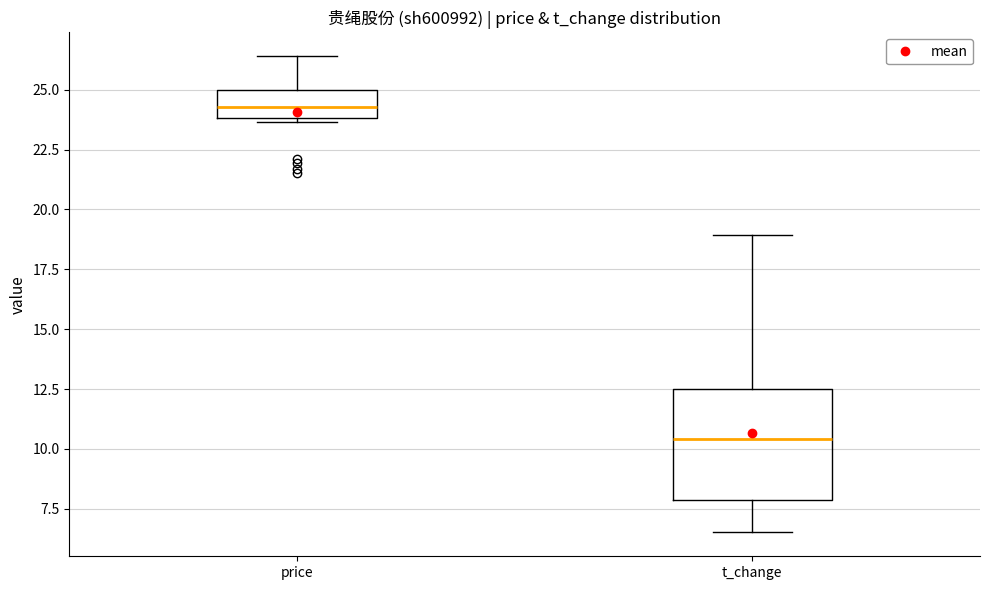

Which box is the tallest, from its lower edge to its upper edge?

t_change